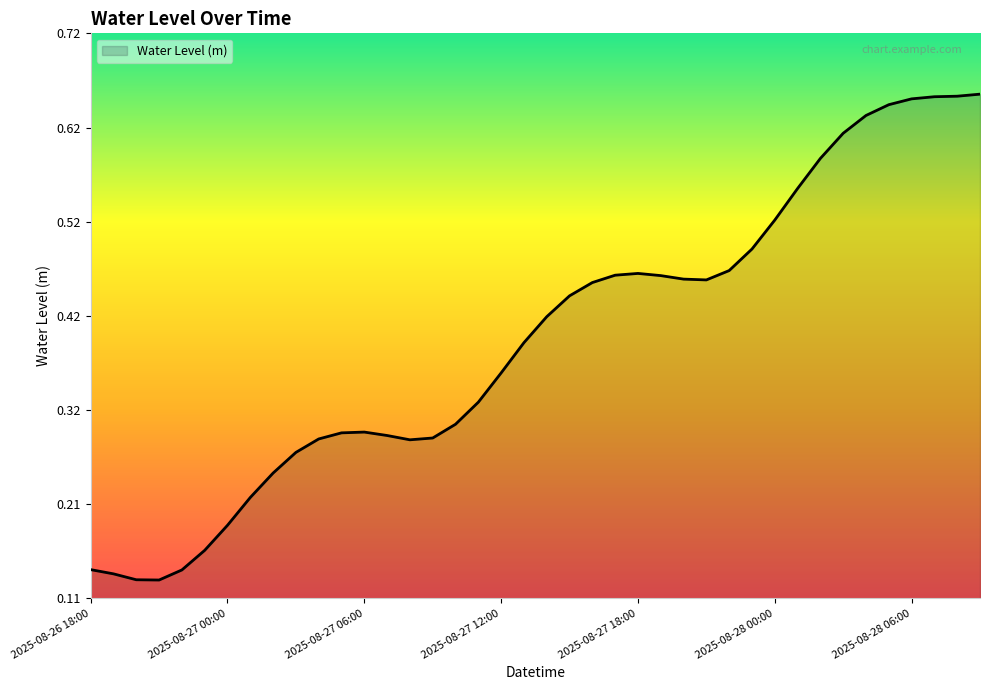

At which category does the data reach its first local valley?

2025-08-26 21:00